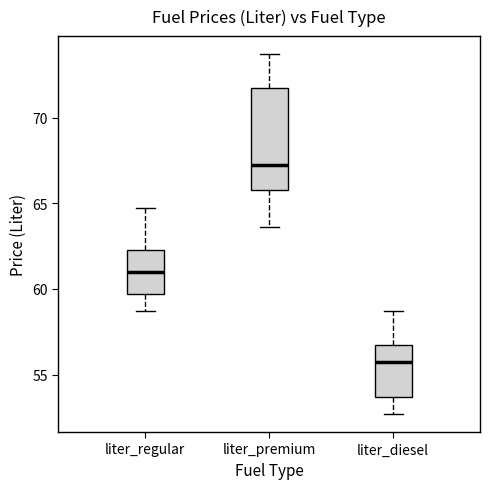

Comparing the boxes themselves (not the whiskers), which one is the tallest?

liter_premium